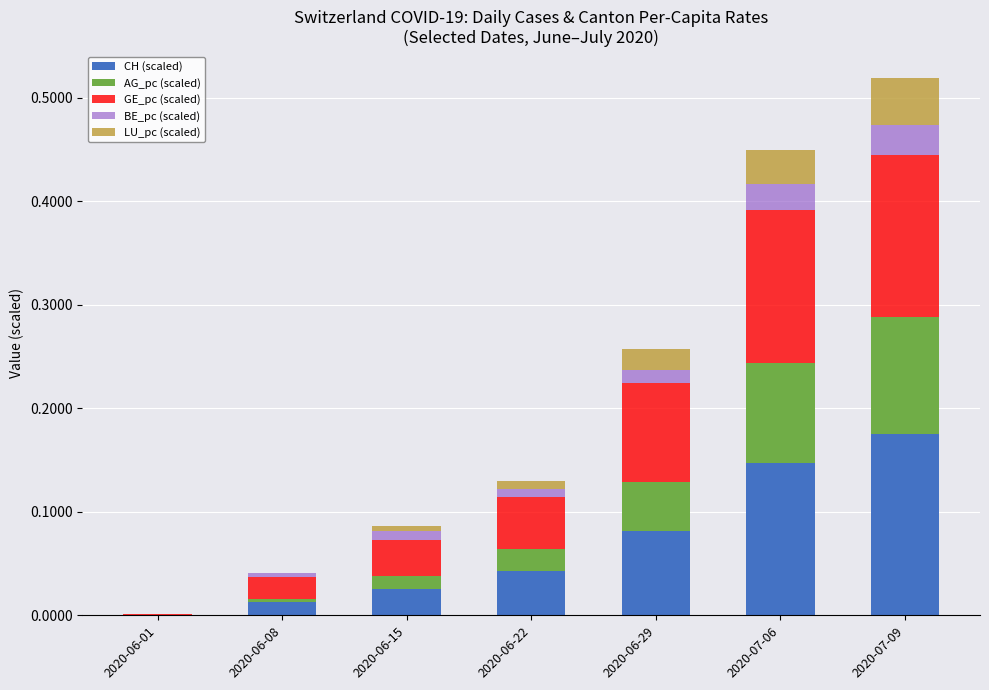

Which category has the highest value in the CH (scaled) series?

2020-07-09